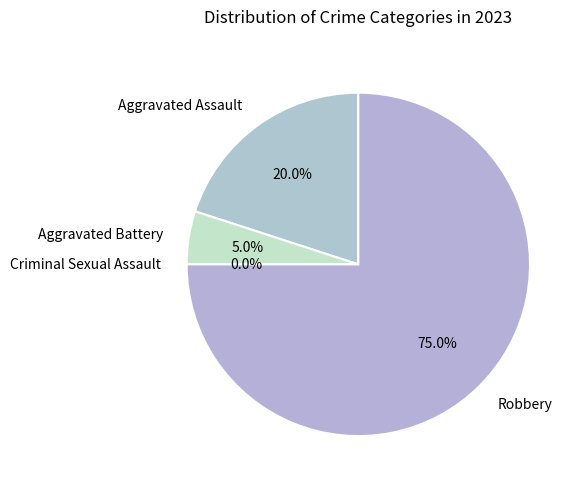

The Aggravated Battery slice represents 5% of the pie. True or false?

True